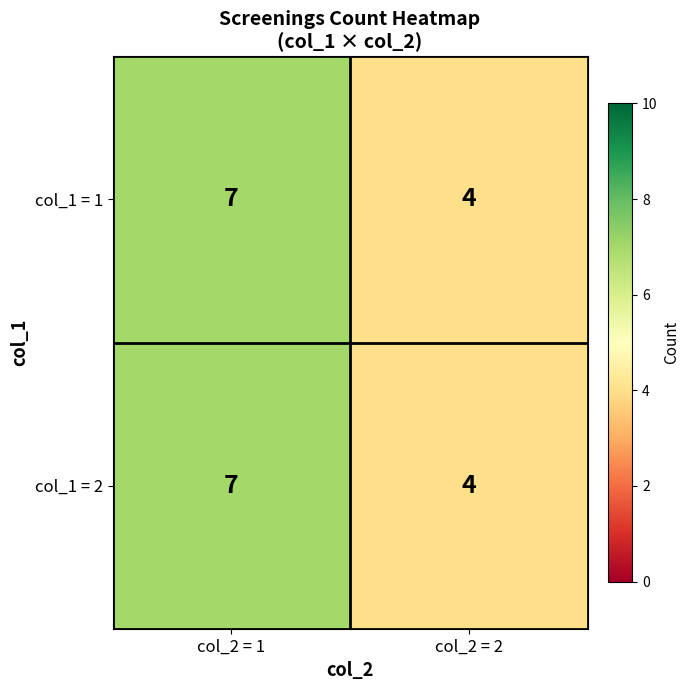

What is the sum of all col_1 = 1 values?

11